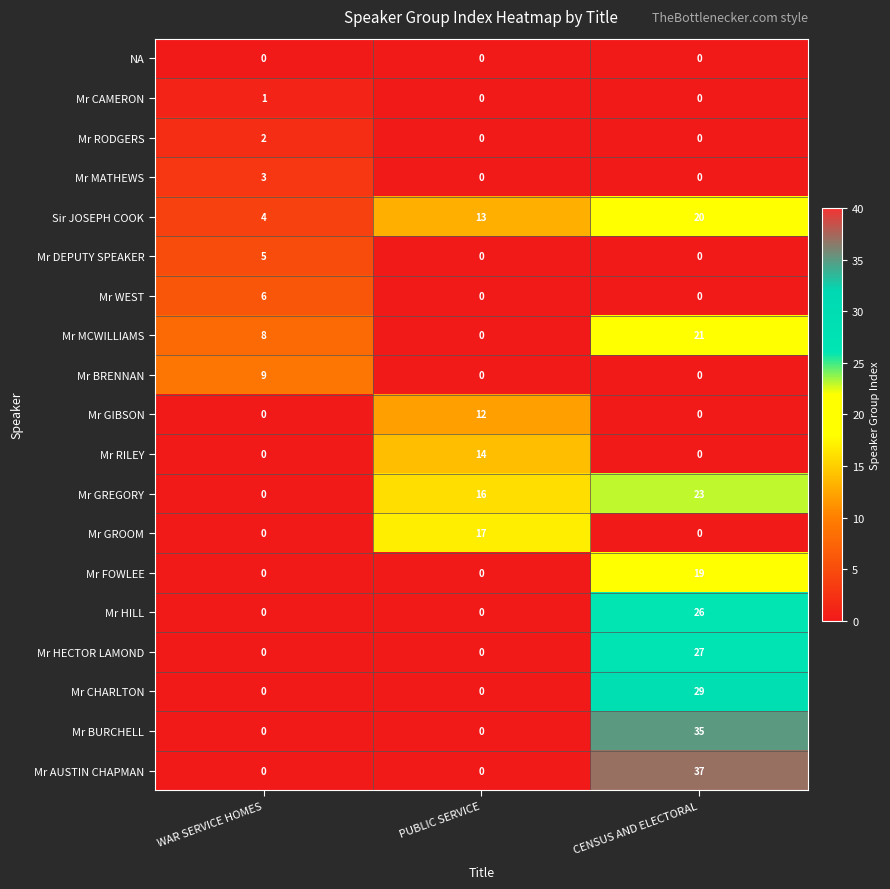

The value of Mr AUSTIN CHAPMAN at WAR SERVICE HOMES is 0. True or false?

True